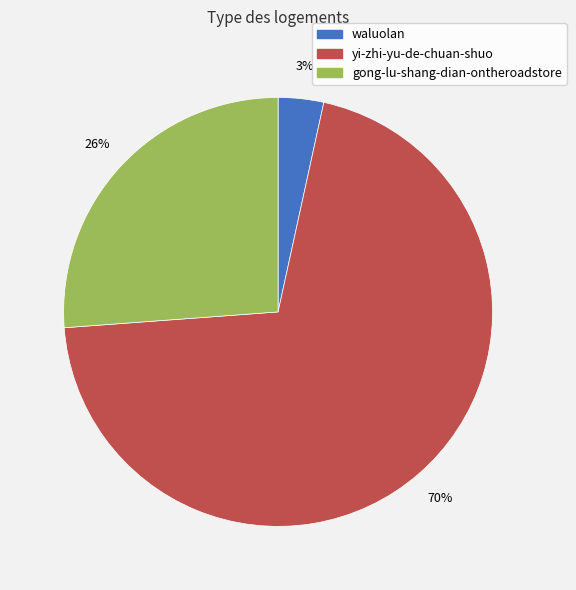

To the nearest percent, what percentage of the pie is gong-lu-shang-dian-ontheroadstore?

26%